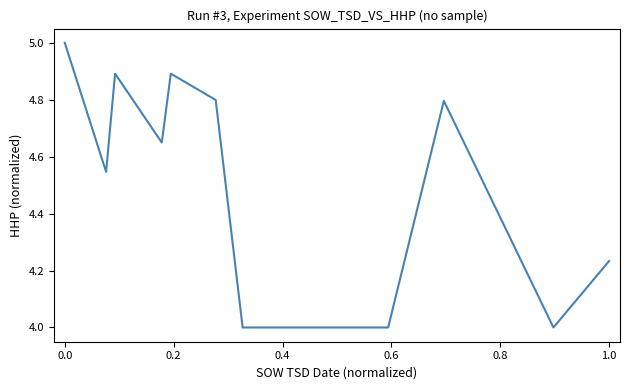

What is the maximum value shown in the chart?

5.0